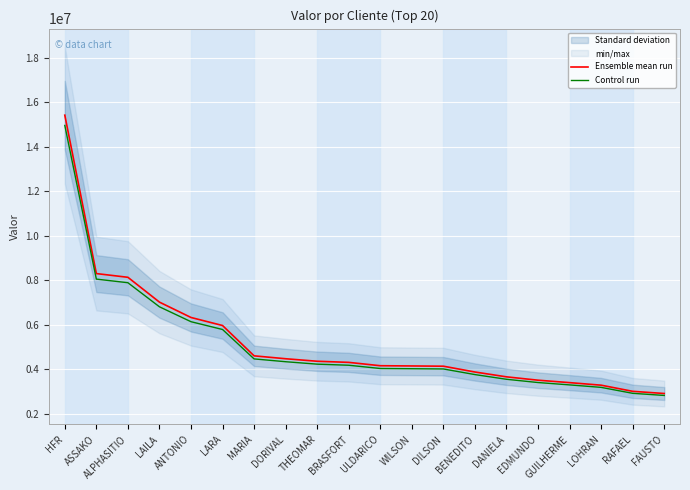

How many values in the Ensemble mean run series exceed 4302779?

9